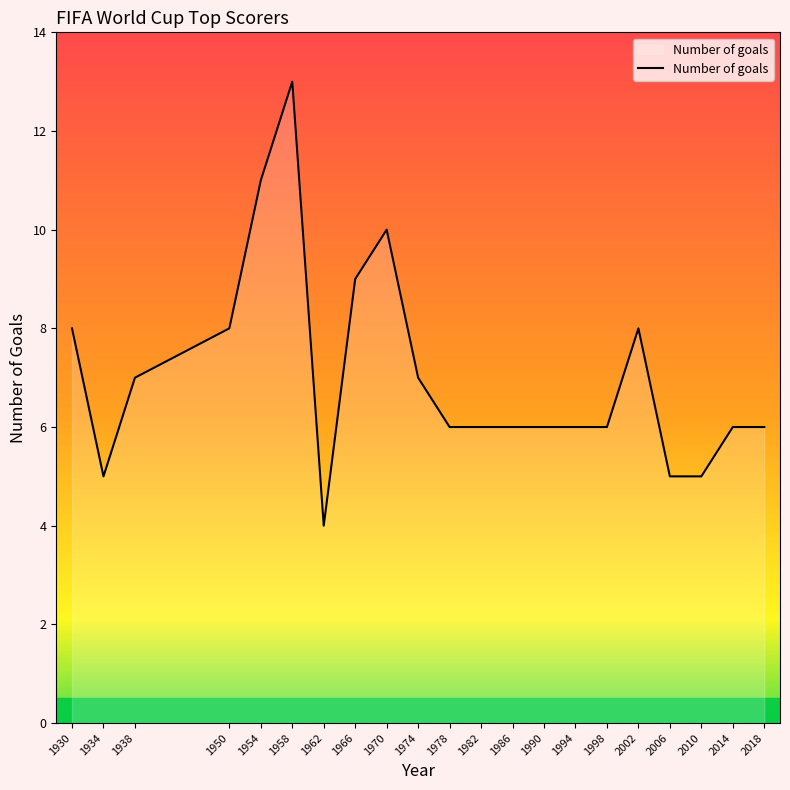

What is the difference between the maximum and minimum values?

9